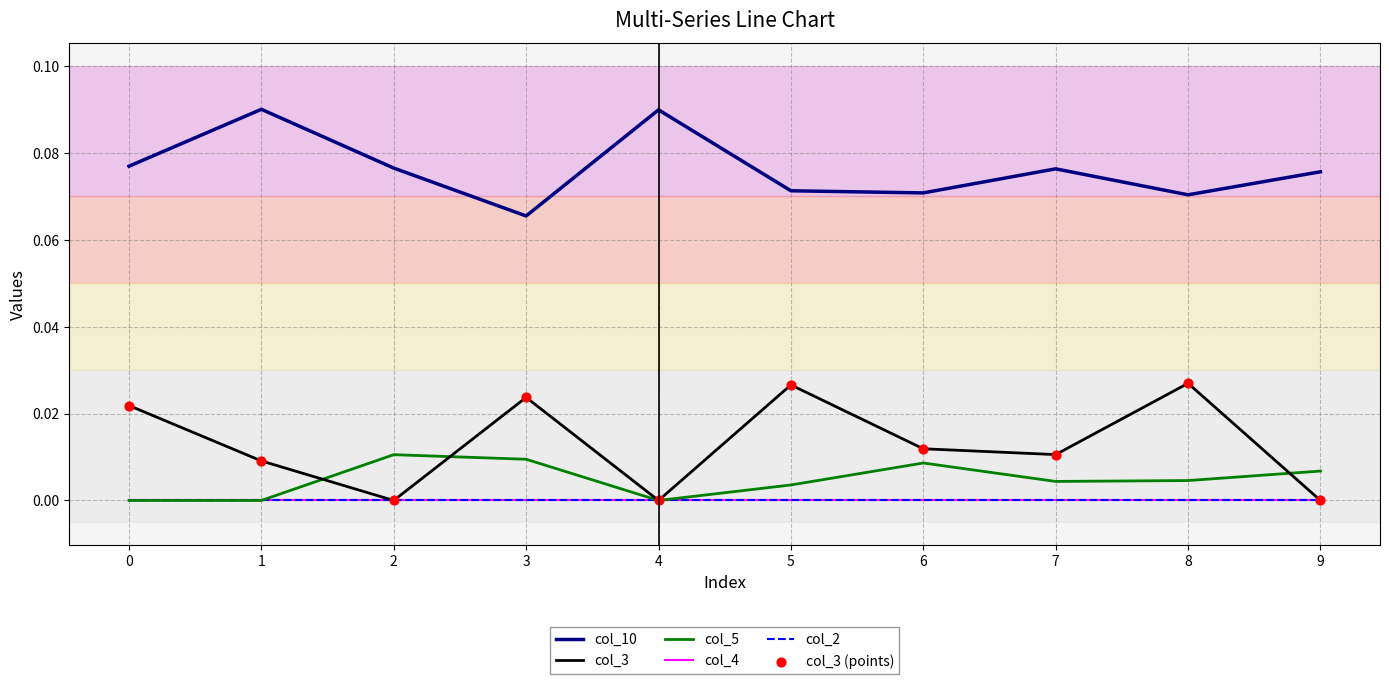

What are all the series names shown in the legend?

col_10, col_3, col_5, col_4, col_2, col_3 (points)